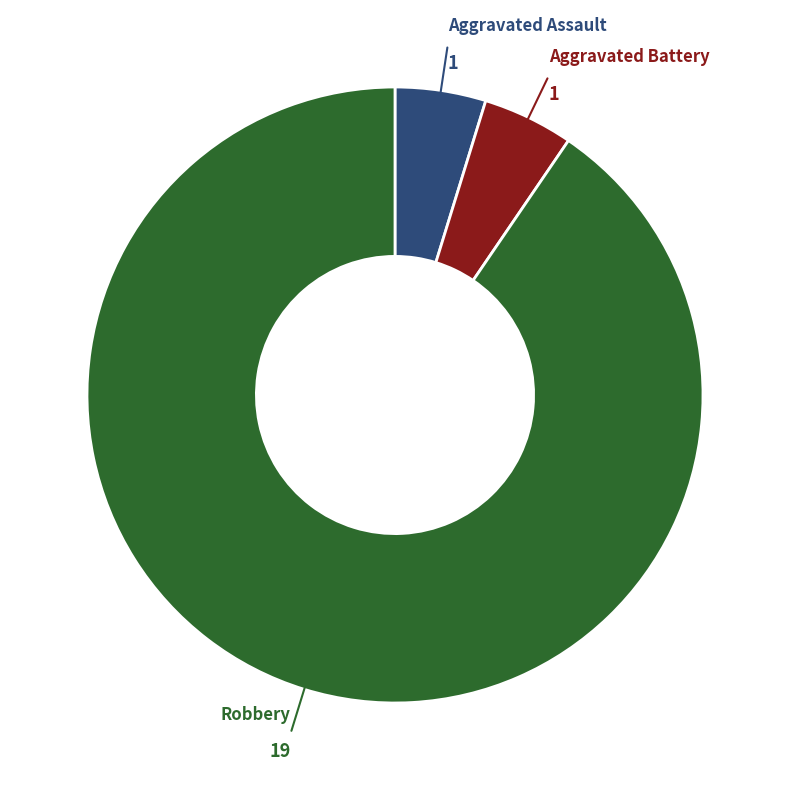

Is there a majority slice in this chart?

Yes